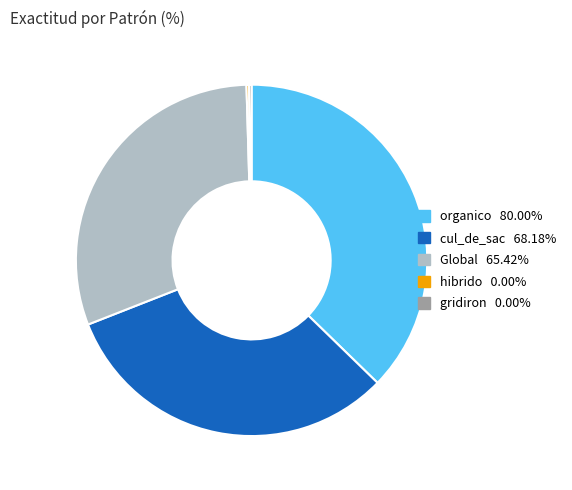

Which category has the biggest portion of the pie?

organico